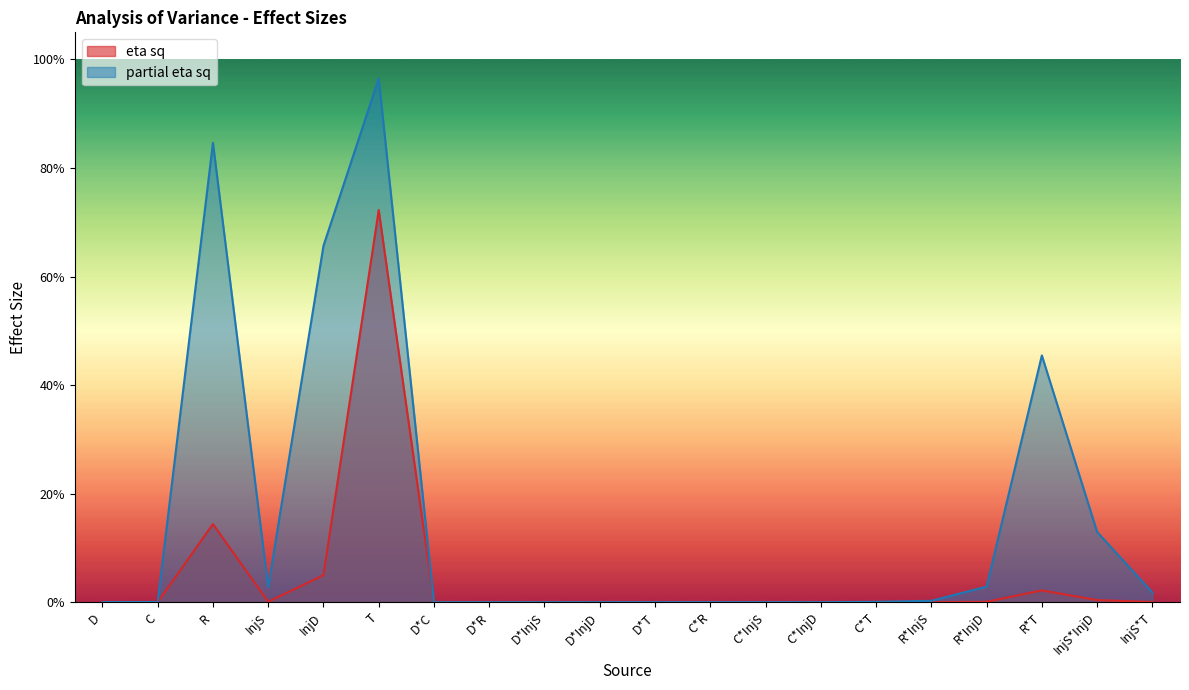

Reading left to right, what are all the values shown in this chart?

Sum Sq.: D=0.0	C=0.0	R=0.1	InjS=0.0	InjD=0.0	T=0.7	D*C=0.0	D*R=0.0	D*InjS=0.0	D*InjD=0.0	D*T=0.0	C*R=0.0	C*InjS=0.0	C*InjD=0.0	C*T=0.0	R*InjS=0.0	R*InjD=0.0	R*T=0.0	InjS*InjD=0.0	InjS*T=0.0
partial eta sq: D=0.0	C=0.0	R=0.8	InjS=0.0	InjD=0.7	T=1.0	D*C=0.0	D*R=0.0	D*InjS=0.0	D*InjD=0.0	D*T=0.0	C*R=0.0	C*InjS=0.0	C*InjD=0.0	C*T=0.0	R*InjS=0.0	R*InjD=0.0	R*T=0.5	InjS*InjD=0.1	InjS*T=0.0